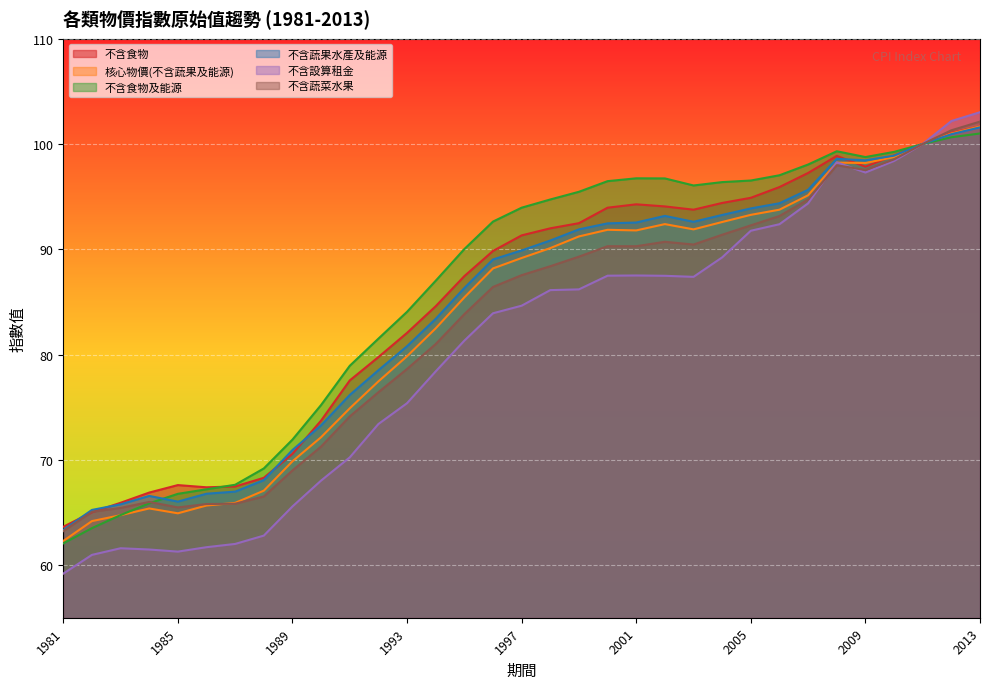

Does the chart display data point markers on the line(s)?

No